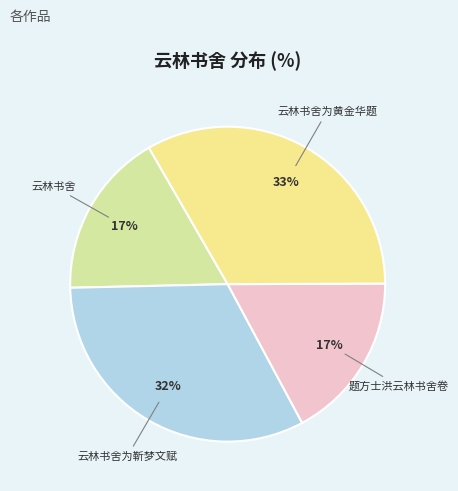

To the nearest percent, what is the average slice percentage?

25%